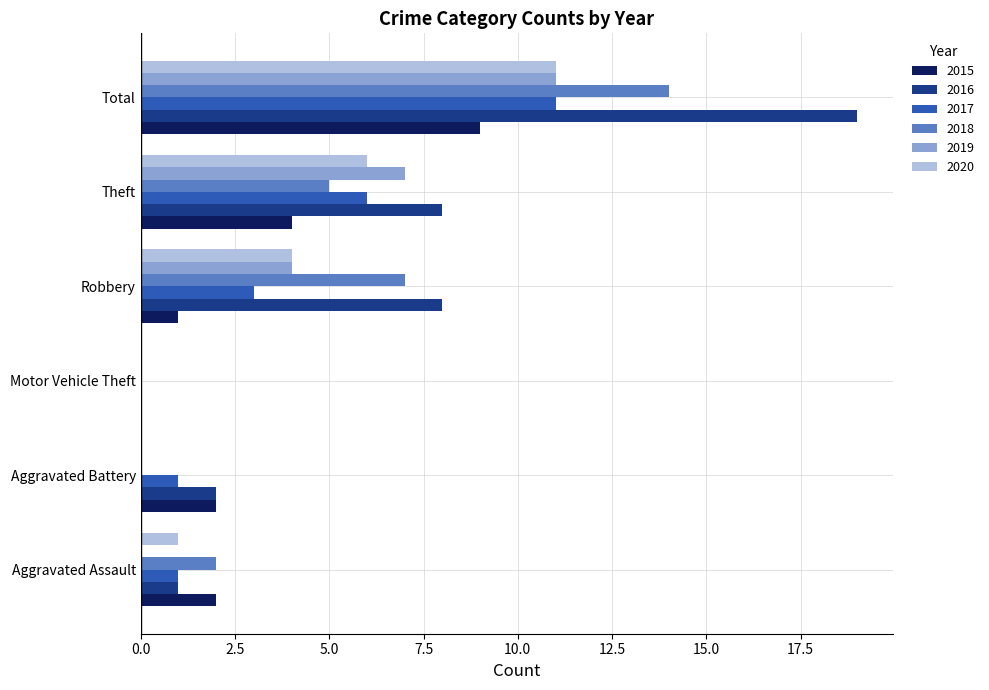

Which series has the largest total across all categories?

2016